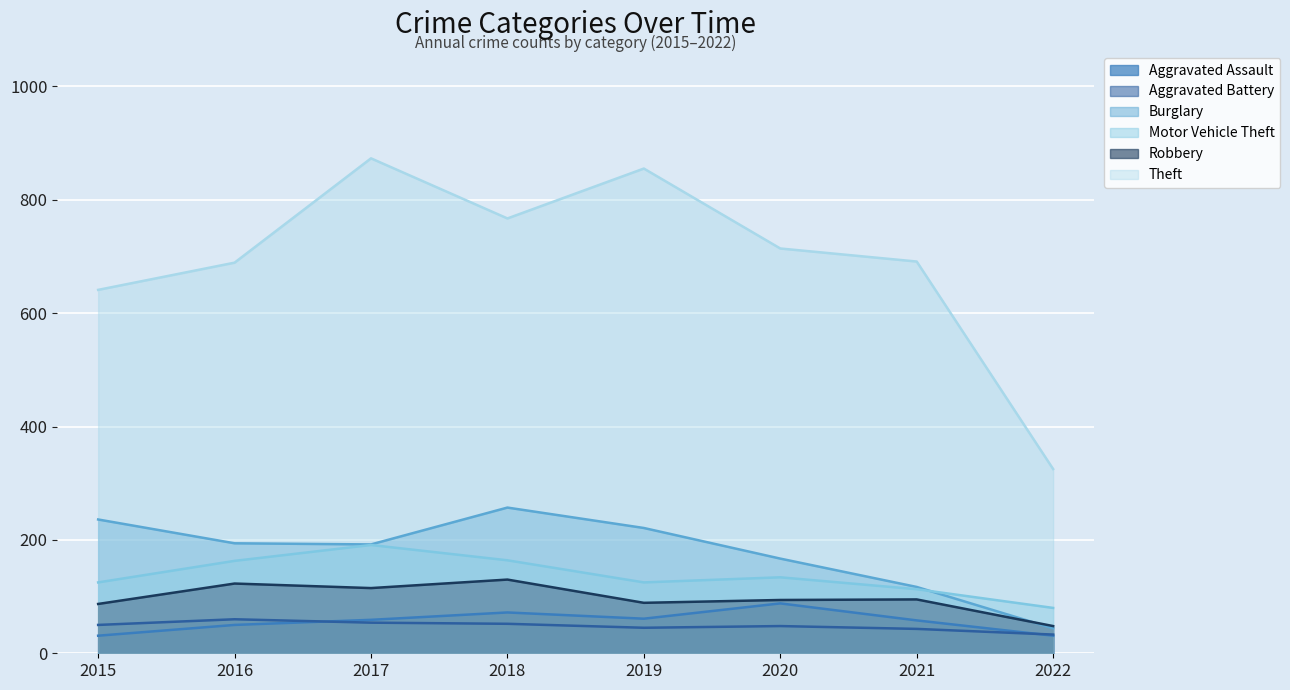

True or false: Aggravated Assault and Motor Vehicle Theft cross at least once.

False